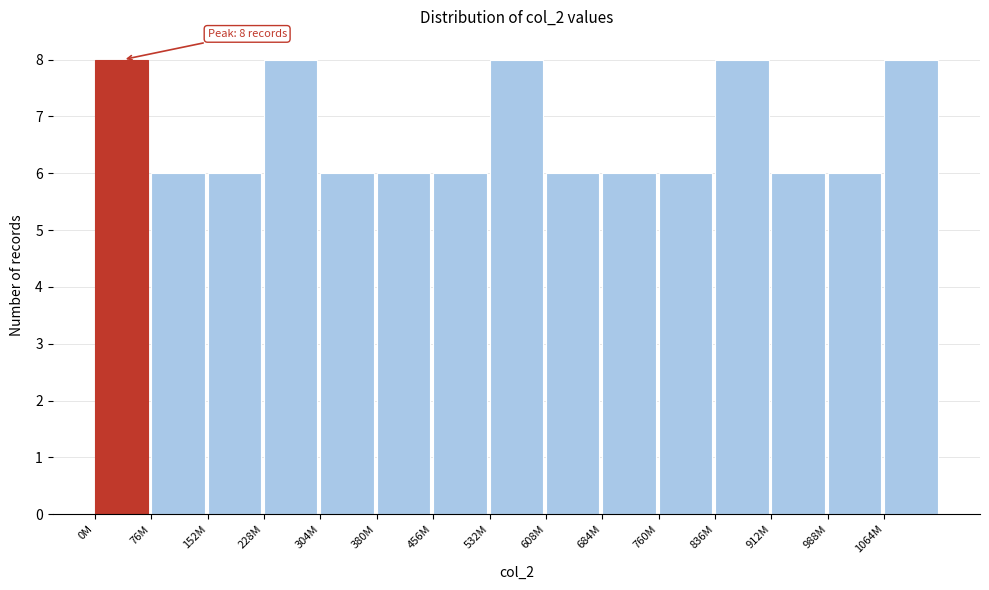

Reading right to left, extract all data points from this chart.

1064M=8	988M=6	912M=6	836M=8	760M=6	684M=6	608M=6	532M=8	456M=6	380M=6	304M=6	228M=8	152M=6	76M=6	0M=8